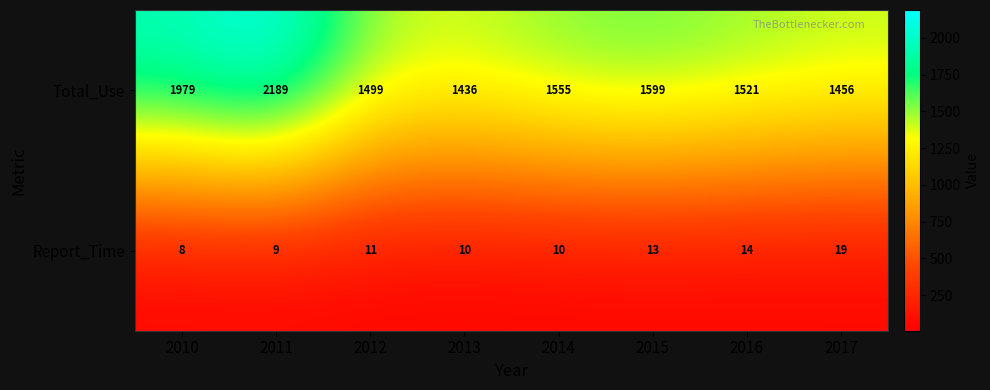

At which category is the sum across all series the highest?

2011